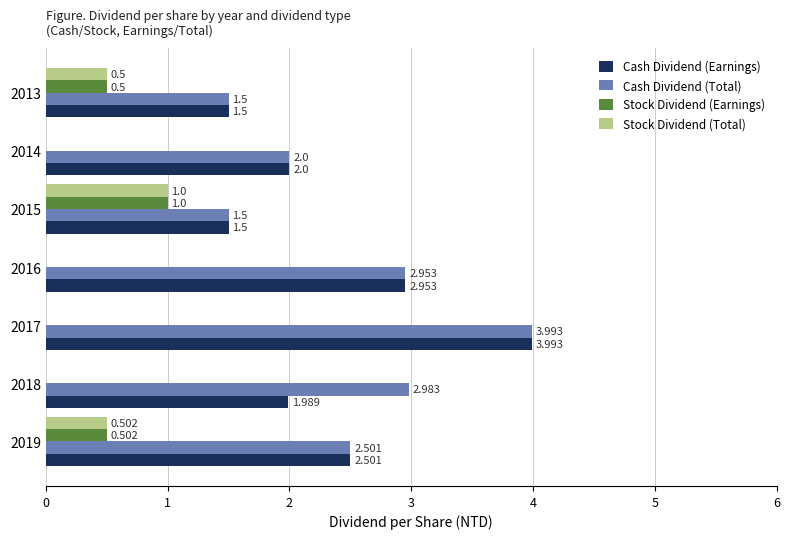

Is the value of Stock Dividend (Total) at 2016 greater than the value of Cash Dividend (Earnings) at 2013?

No